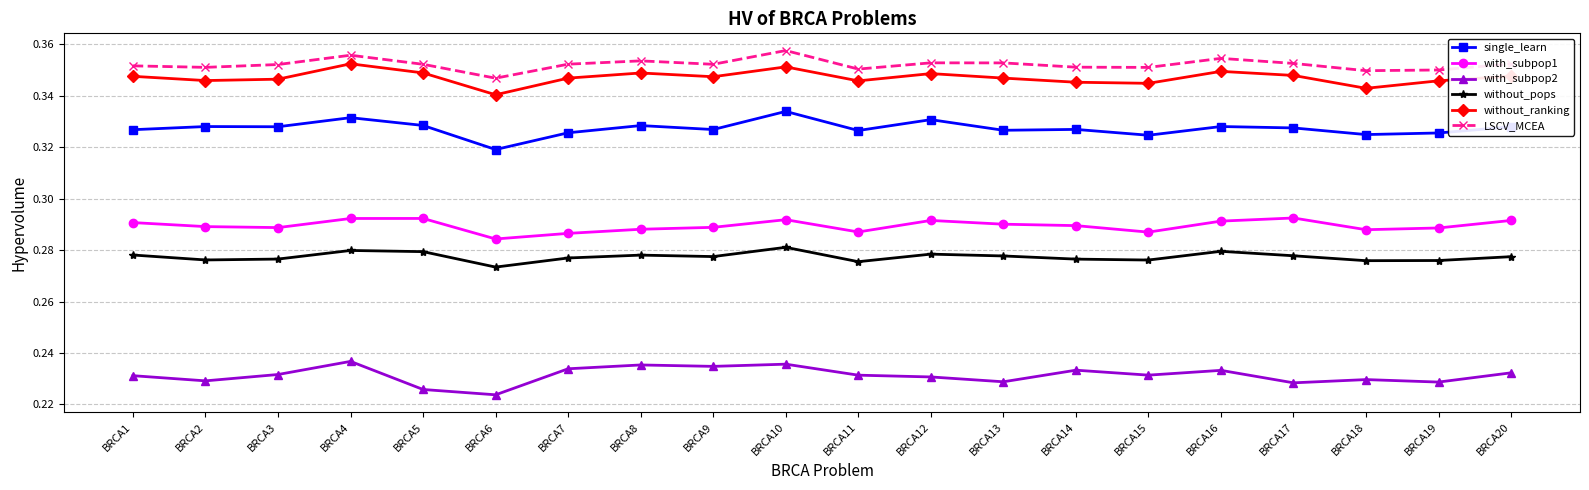

How many with_subpop1 values are between 0 and 1?

20